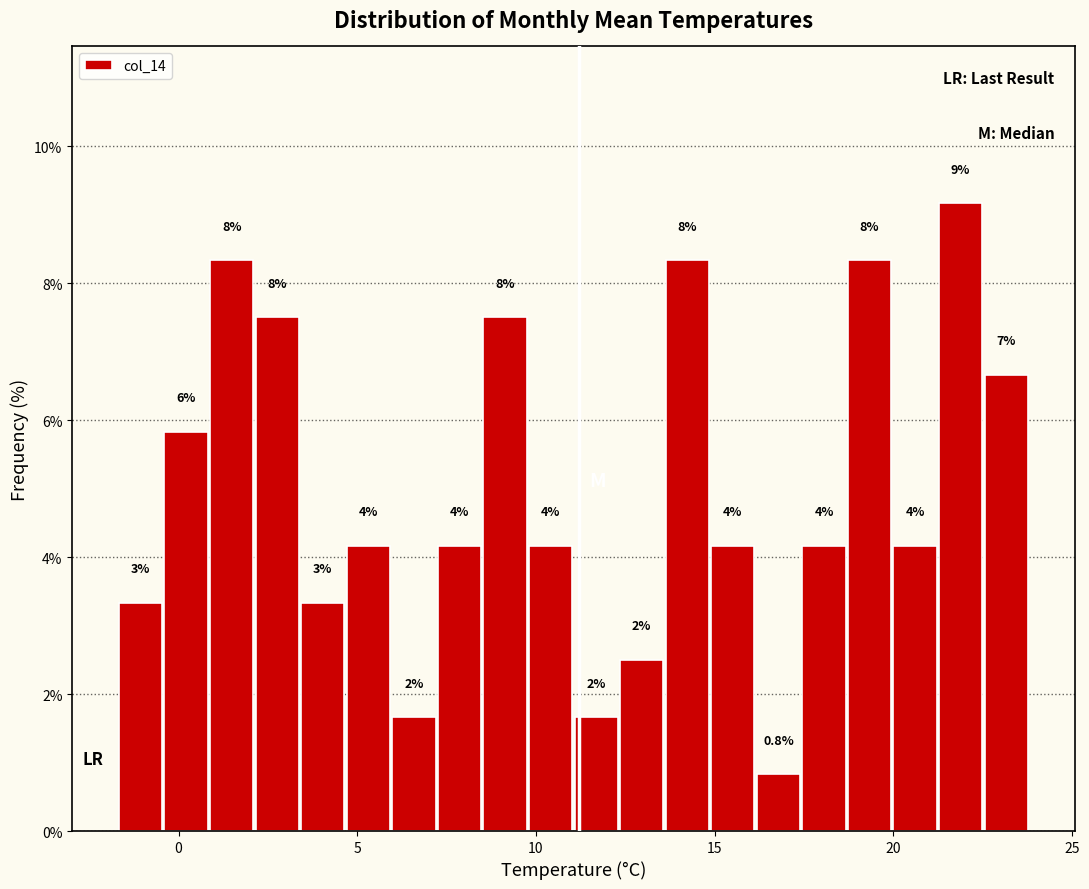

Around what value on the x-axis is the tallest bar? Give the approximate position of its centre, as read against the axis.

22.0